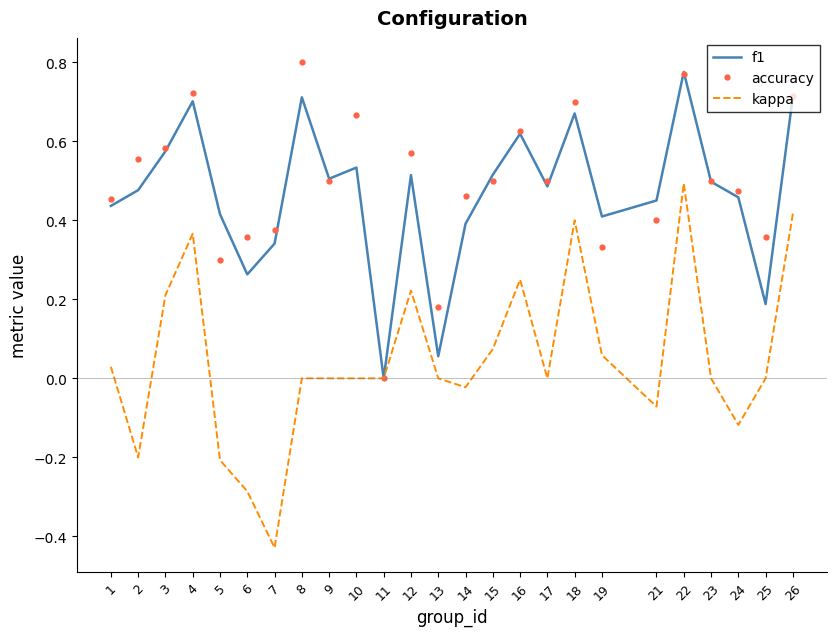

Which series has the widest spread of values?

kappa